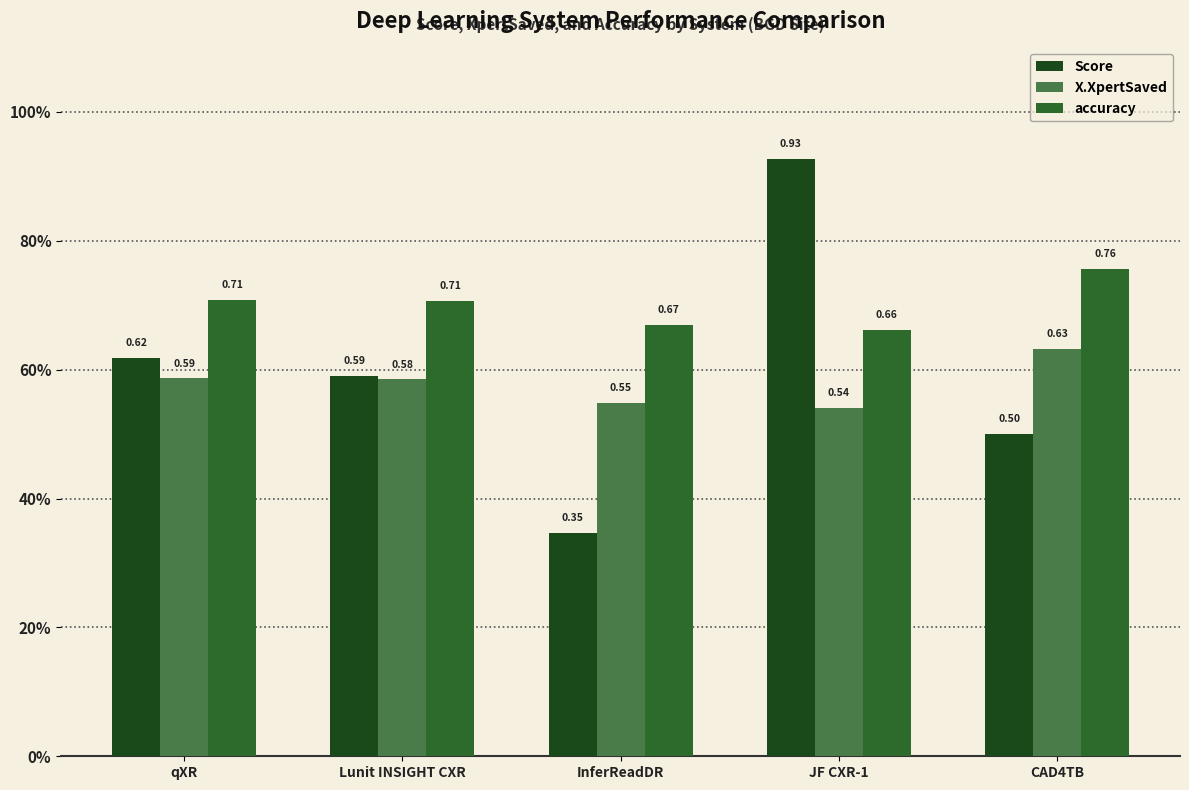

What is the value of the Score bar at the 2nd from the left?

0.6